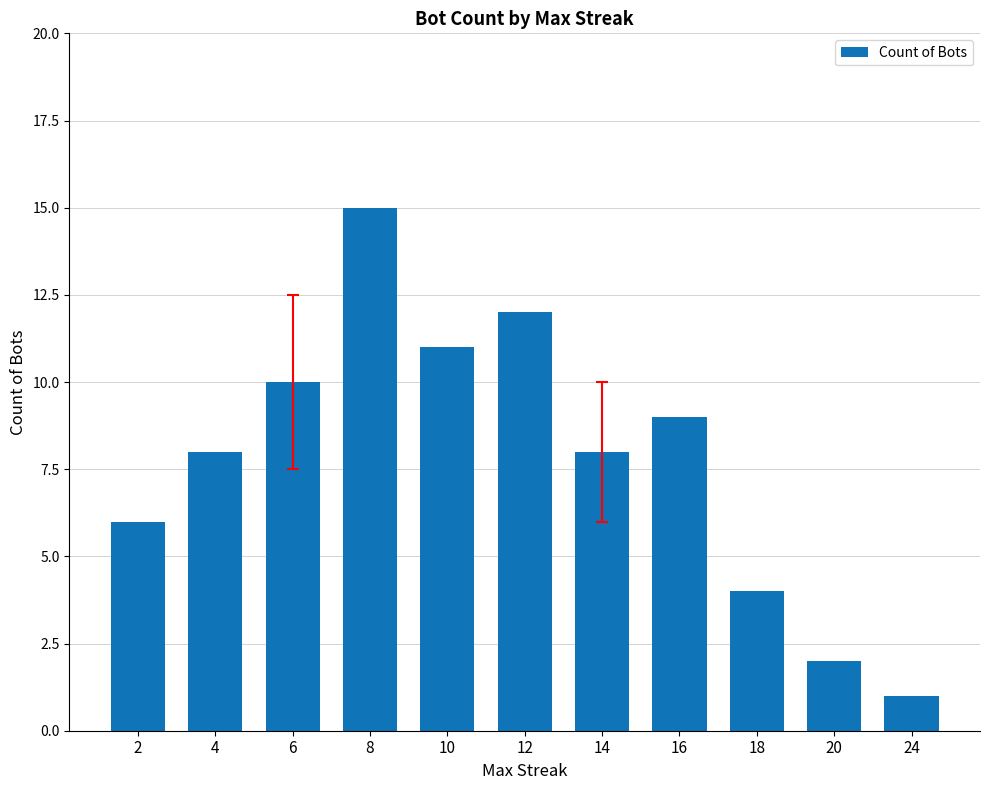

What is the greatest value displayed?

15